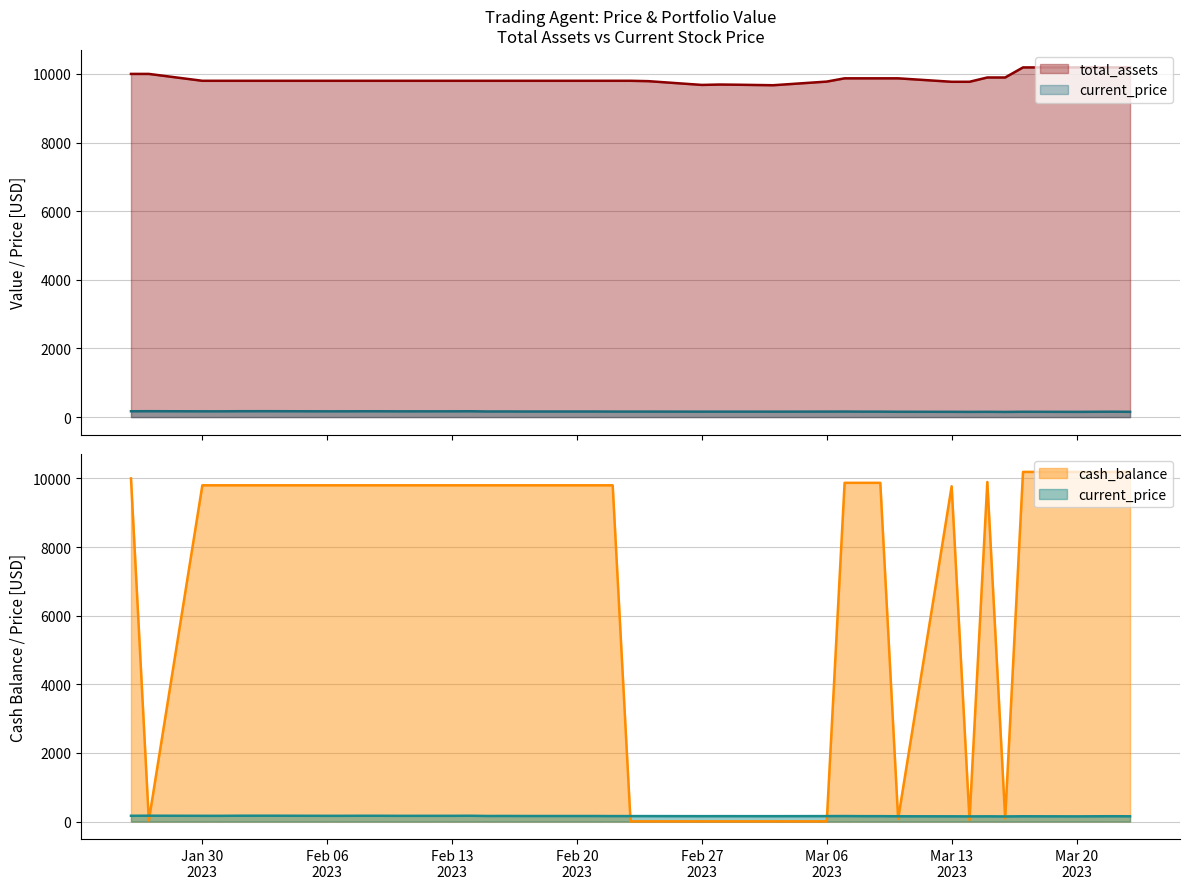

Which series changed the most between 2023-02-17 and 2023-03-15?

total_assets